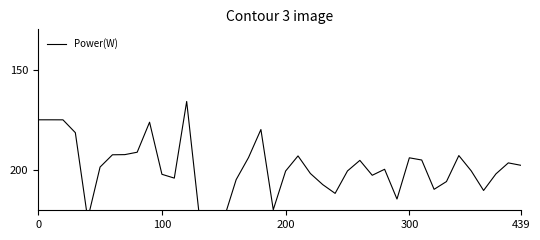

What is the label of the 31st point from the right?

9